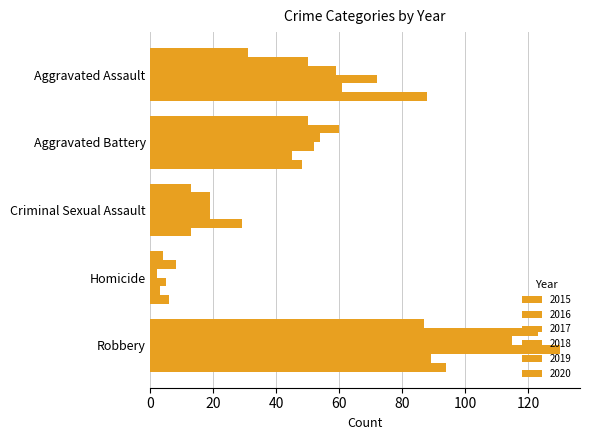

At which label is 2017 closest to 58?

Aggravated Assault